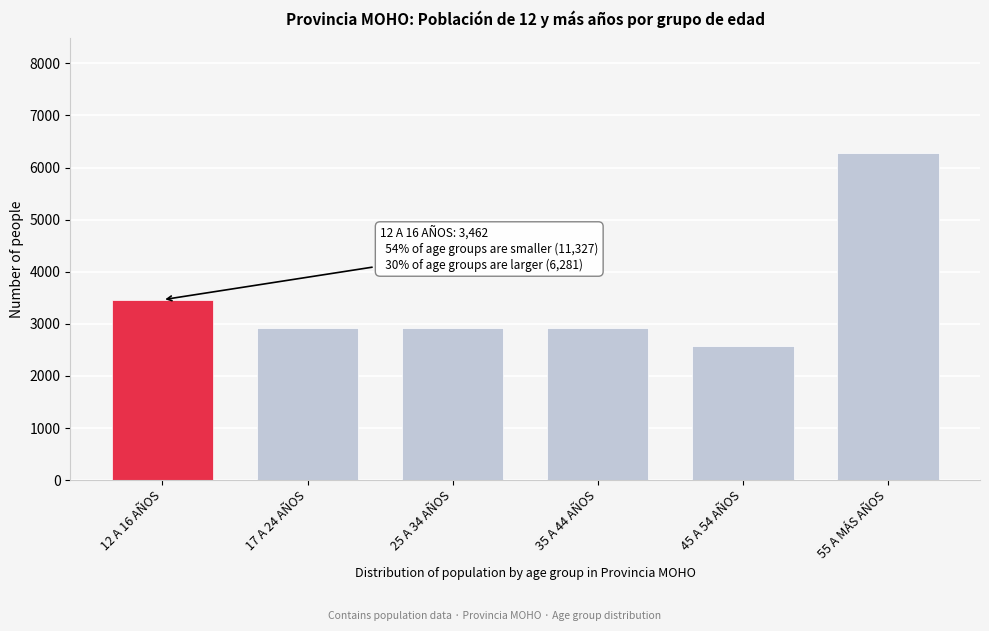

What is the label of the 4th bar from the right?

25 A 34 AÑOS